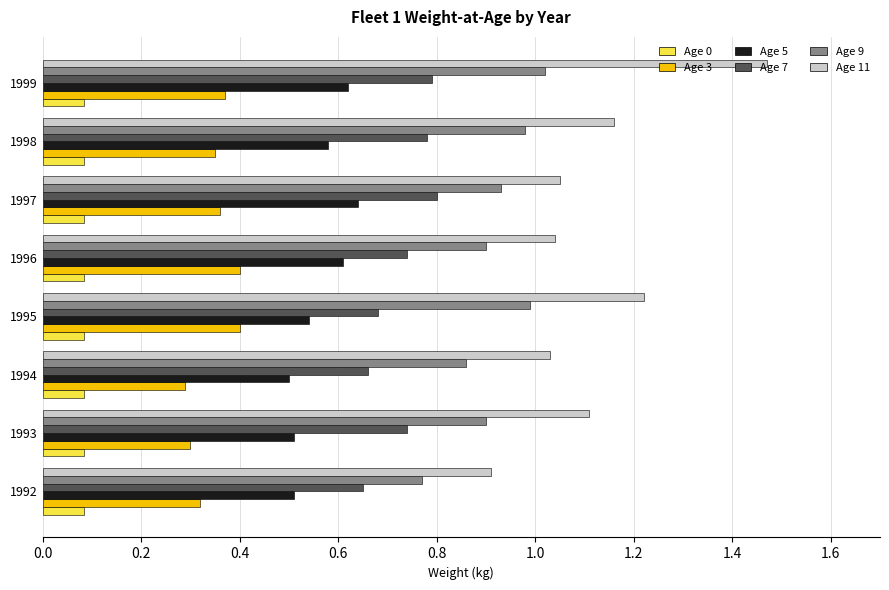

What is the smallest value displayed?

0.1